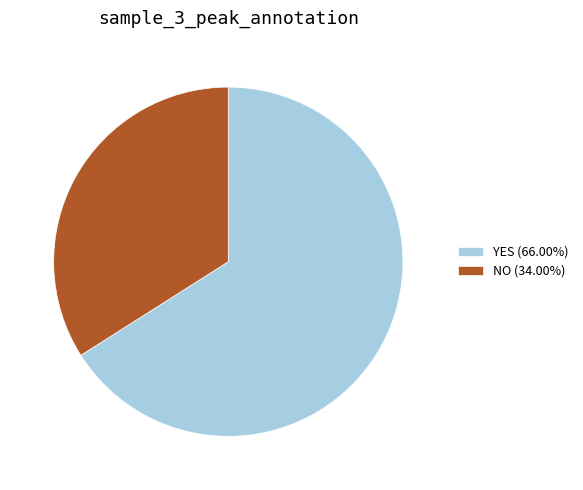

What is the ratio of the value at YES (66.00%) to the value at NO (34.00%)?

1.9